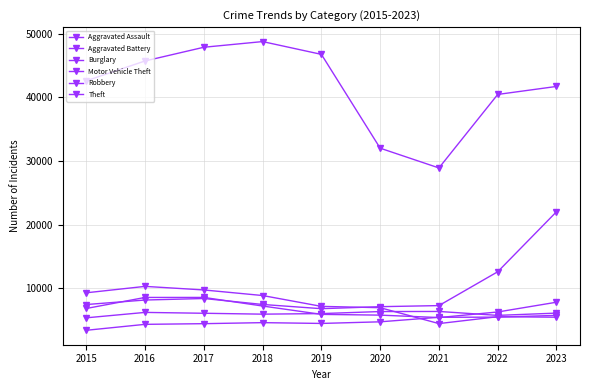

What is the approximate value of Motor Vehicle Theft at 2020, to the nearest 10?

7110